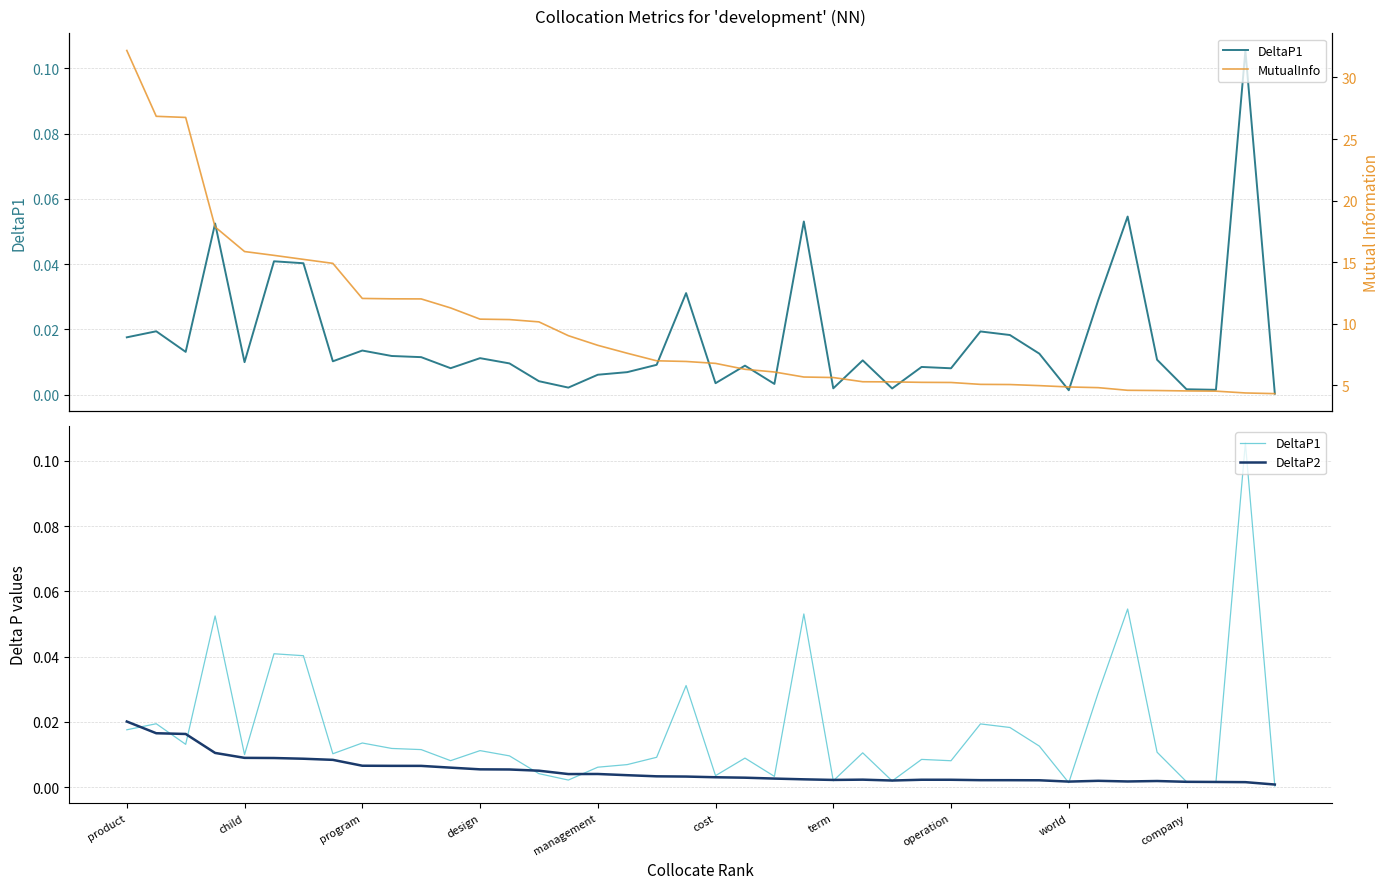

Is this an area chart (filled region under the line)?

No